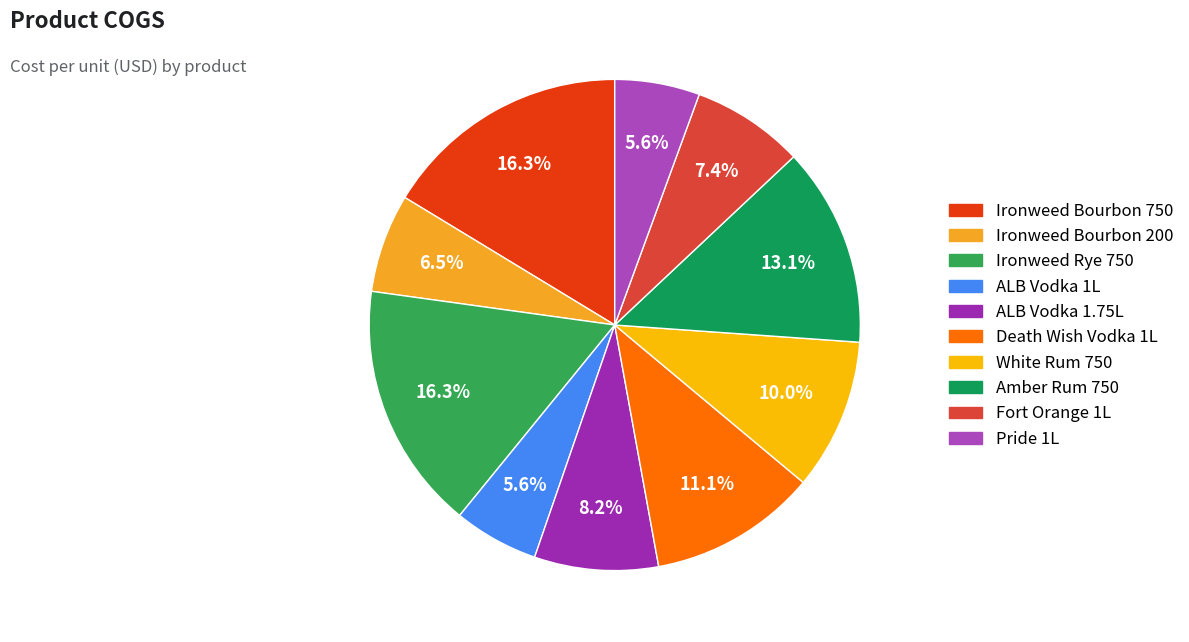

To the nearest percent, what is the combined percentage of Ironweed Bourbon 750 and Amber Rum 750?

29%